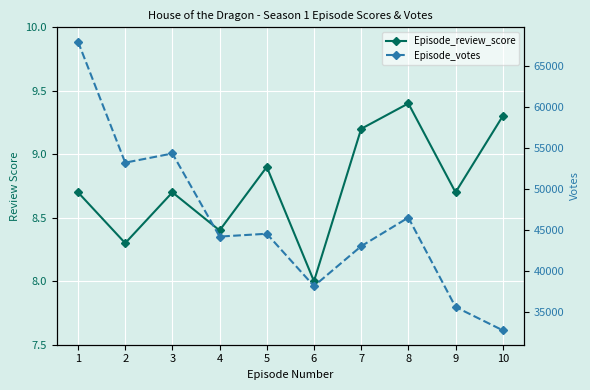

Reading right to left, what are all the values shown in this chart?

Episode_review_score: 9.3	8.7	9.4	9.2	8.0	8.9	8.4	8.7	8.3	8.7
Episode_votes: 32737.0	35584.0	46508.0	43010.0	38136.0	44532.0	44186.0	54336.0	53218.0	67998.0